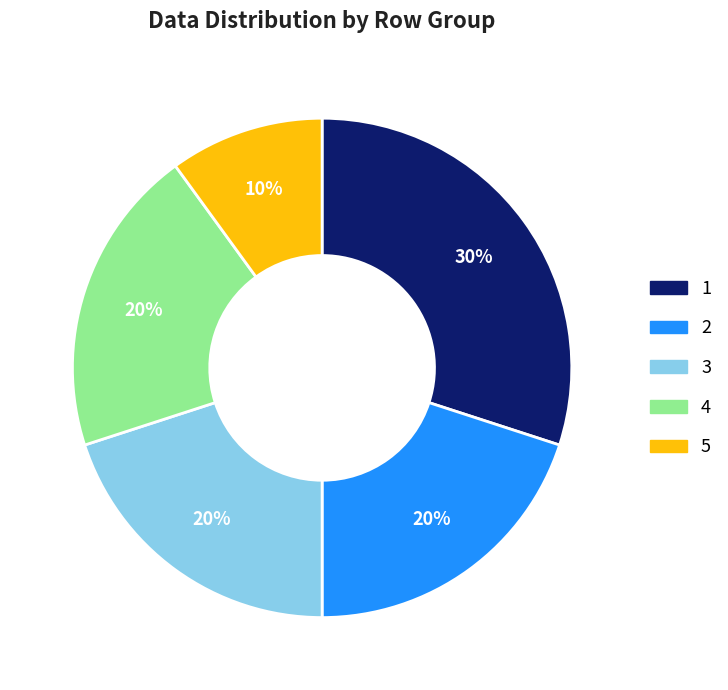

What percentage is the 3 slice, to the nearest percent?

20%